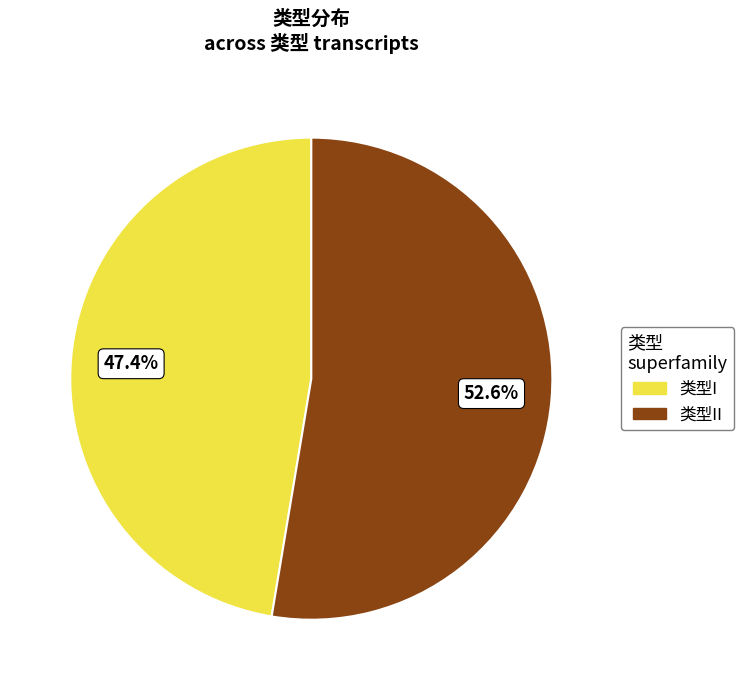

Which slice is the largest?

类型II